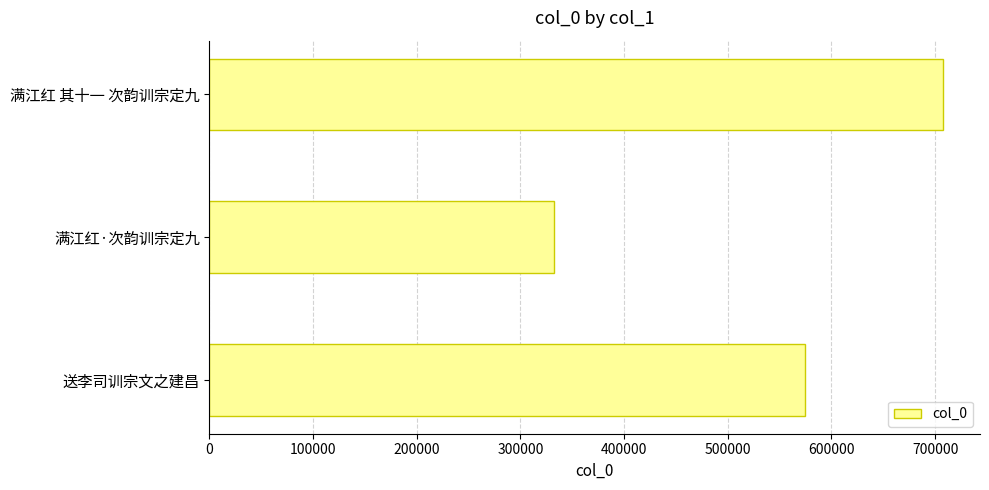

Where is the data nearest to the value 520324?

送李司训宗文之建昌